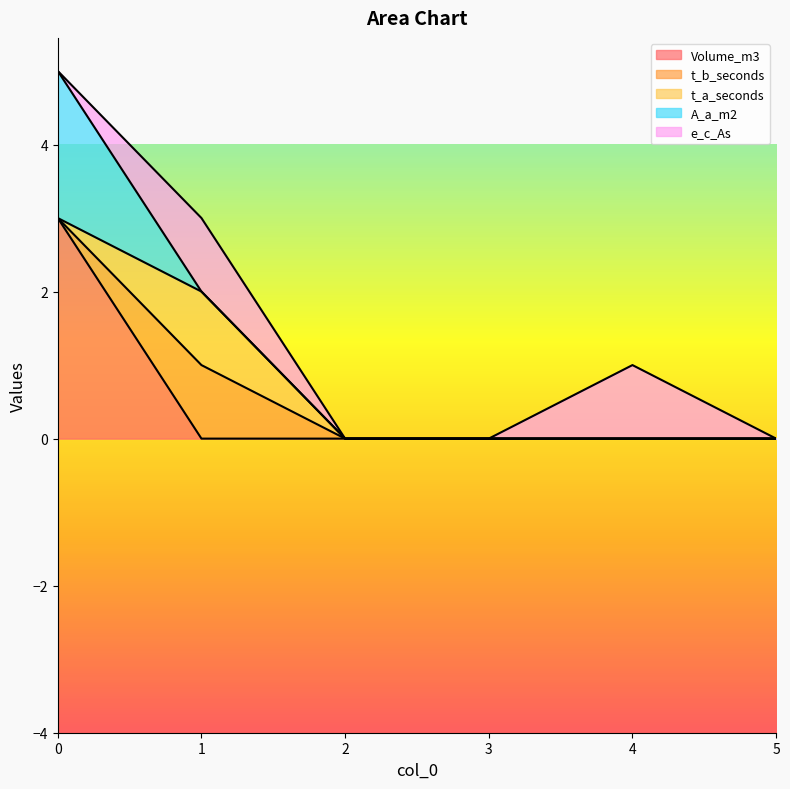

Is it true that t_a_seconds equals 0 at 2?

True